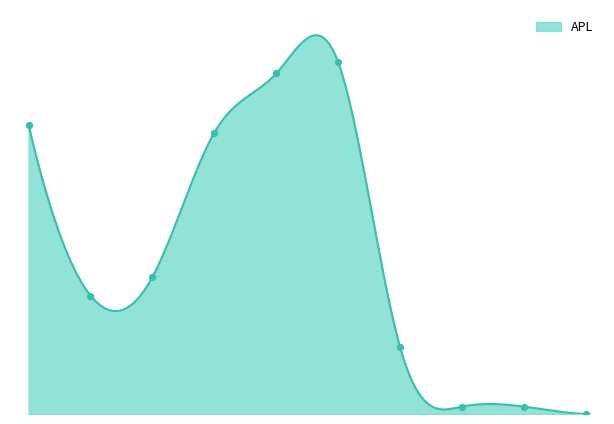

Which series contains the highest Y value?

APL